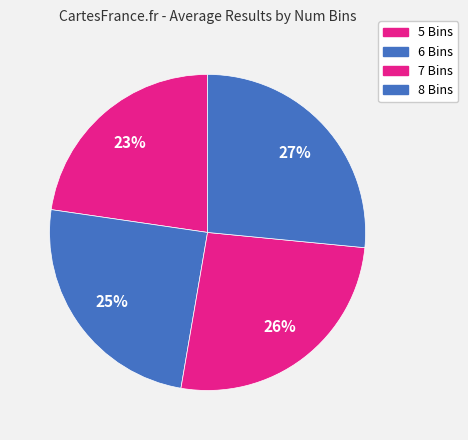

True or false: 5 Bins accounts for 37% of the total.

False